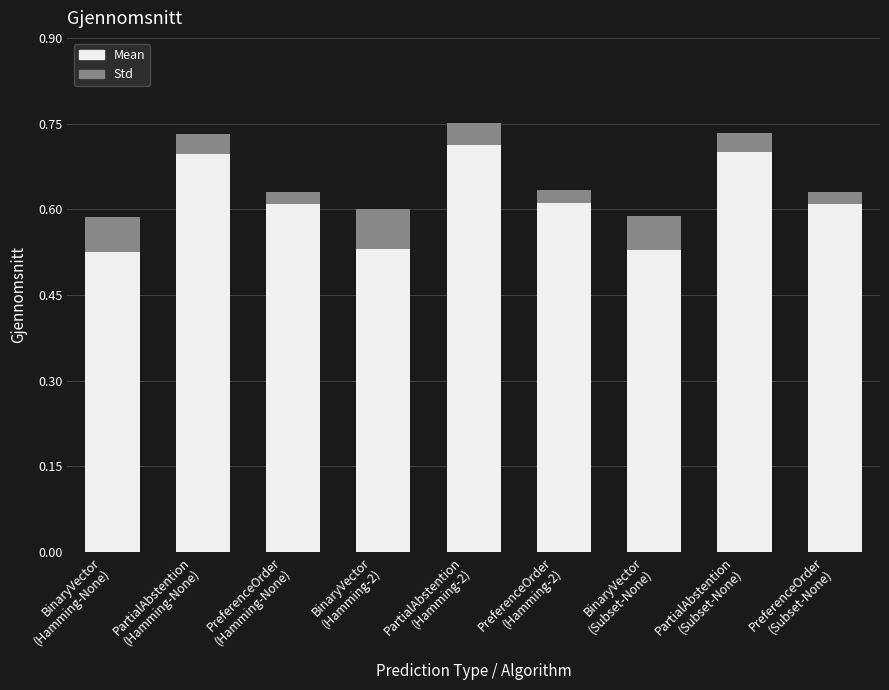

Rank the categories by value from lowest to highest.

BinaryVector
(Hamming-None), BinaryVector
(Subset-None), BinaryVector
(Hamming-2), PreferenceOrder
(Hamming-None), PreferenceOrder
(Subset-None), PreferenceOrder
(Hamming-2), PartialAbstention
(Hamming-None), PartialAbstention
(Subset-None), PartialAbstention
(Hamming-2)